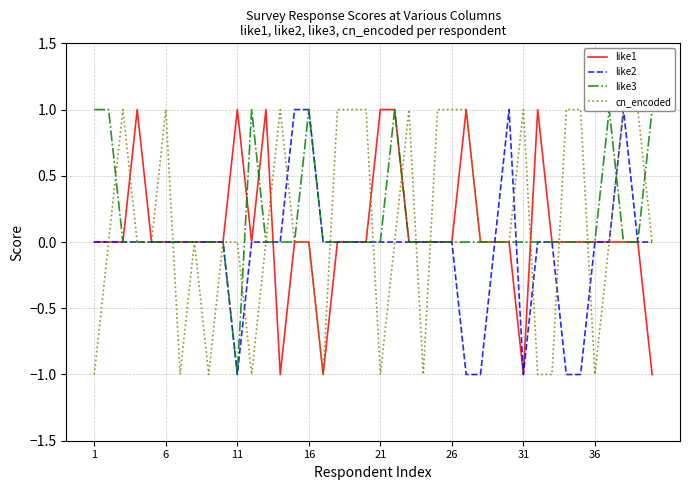

How many interior local valleys does the like2 series have?

2